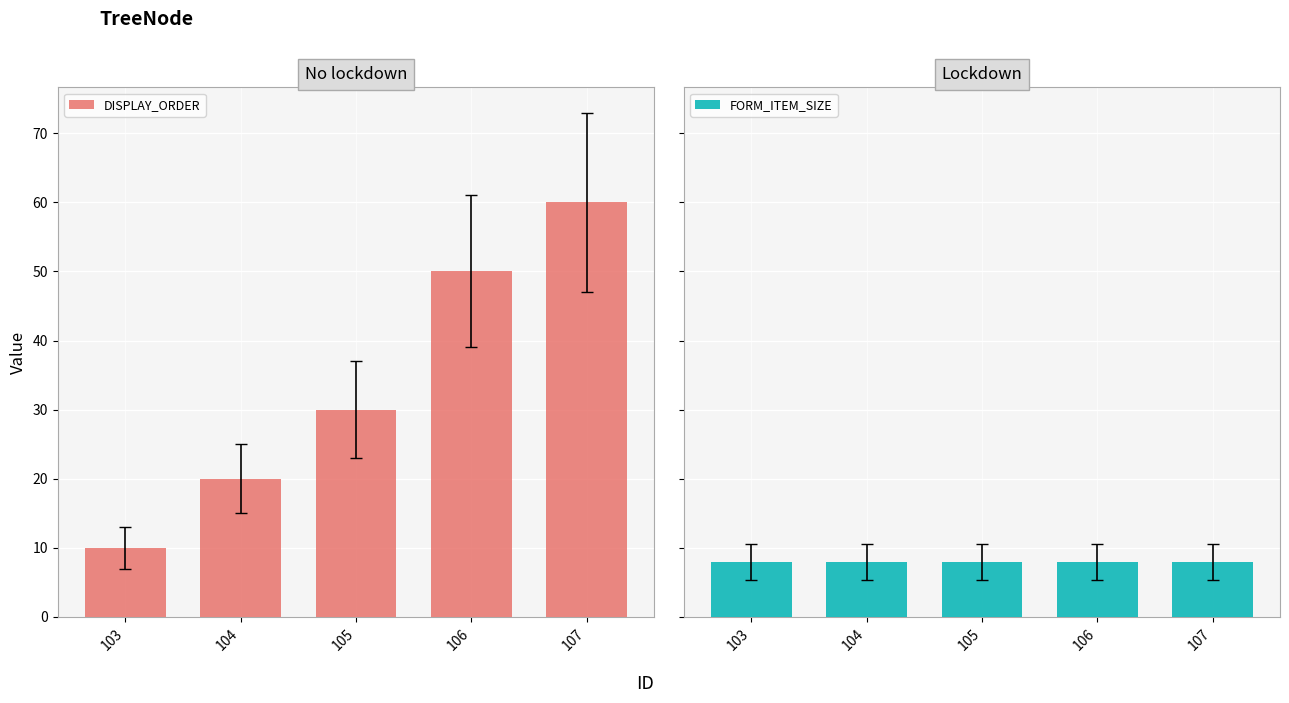

At which label is DISPLAY_ORDER closest to 35?

105